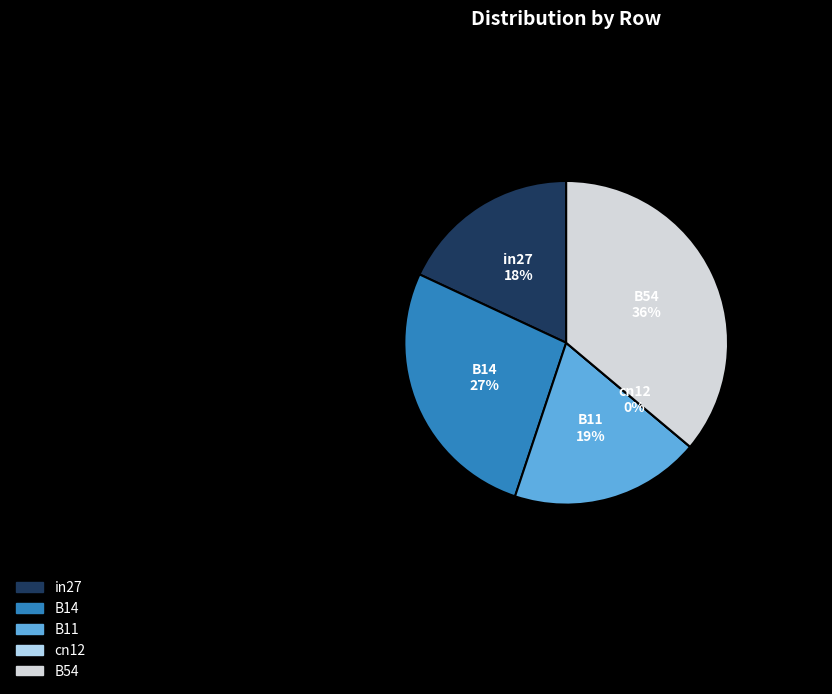

To the nearest percent, what percentage of the pie is B14?

27%